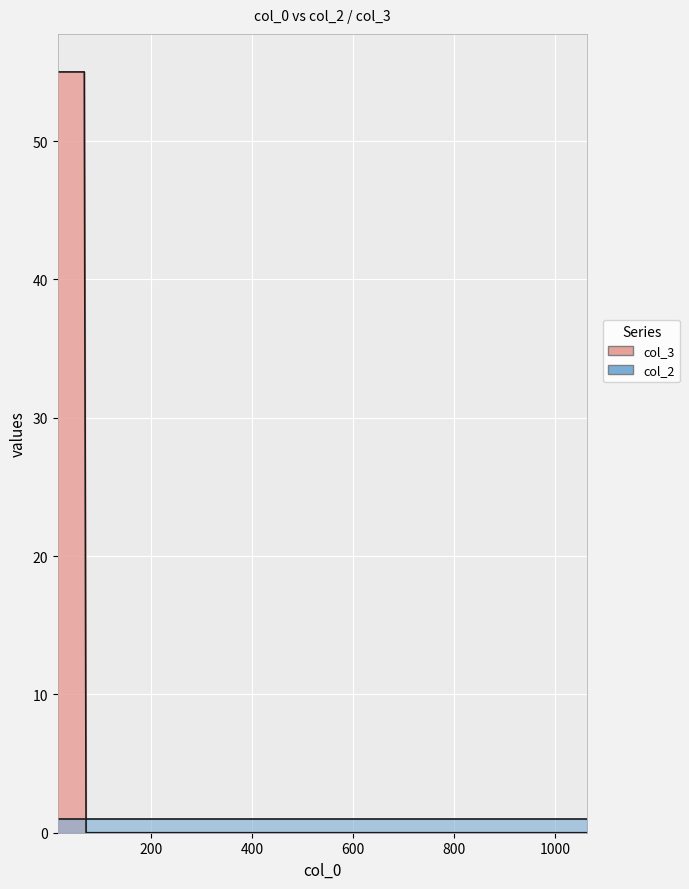

List the labels in order of col_3 value, smallest first.

16, 1062, 69